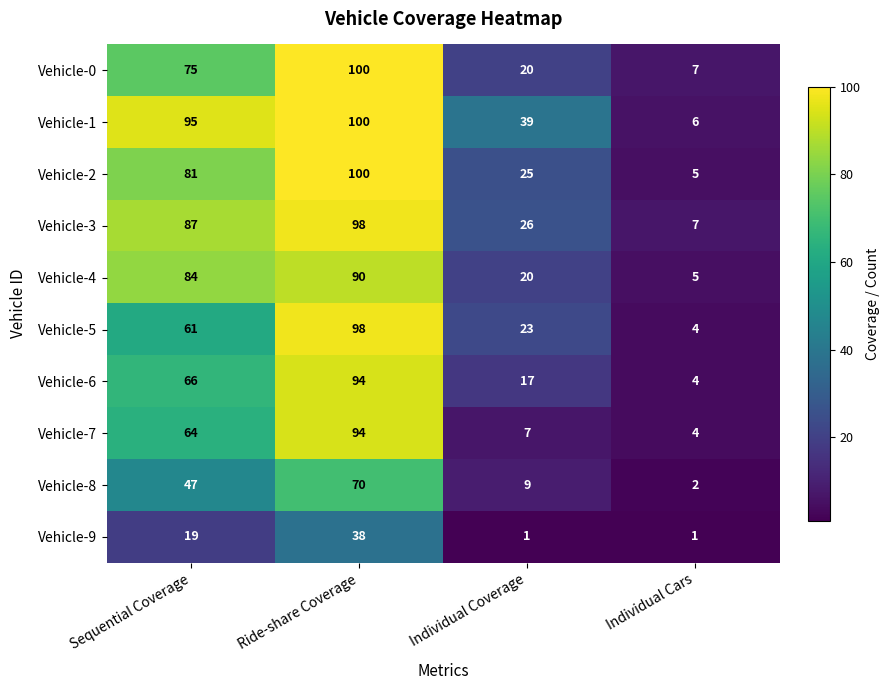

How many distinct data groups are displayed?

10